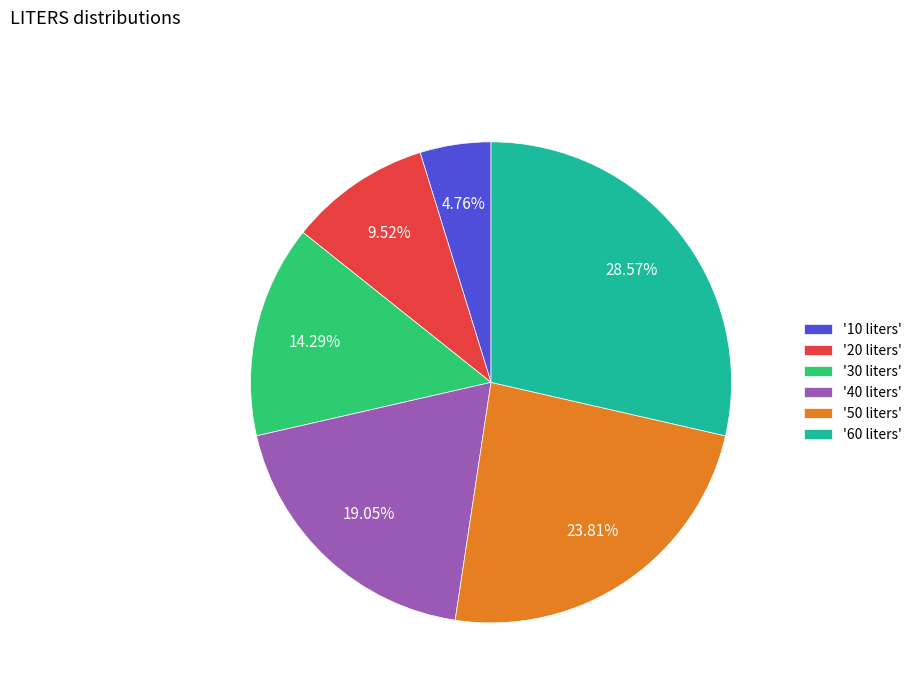

Which slice is the smallest?

'10 liters'